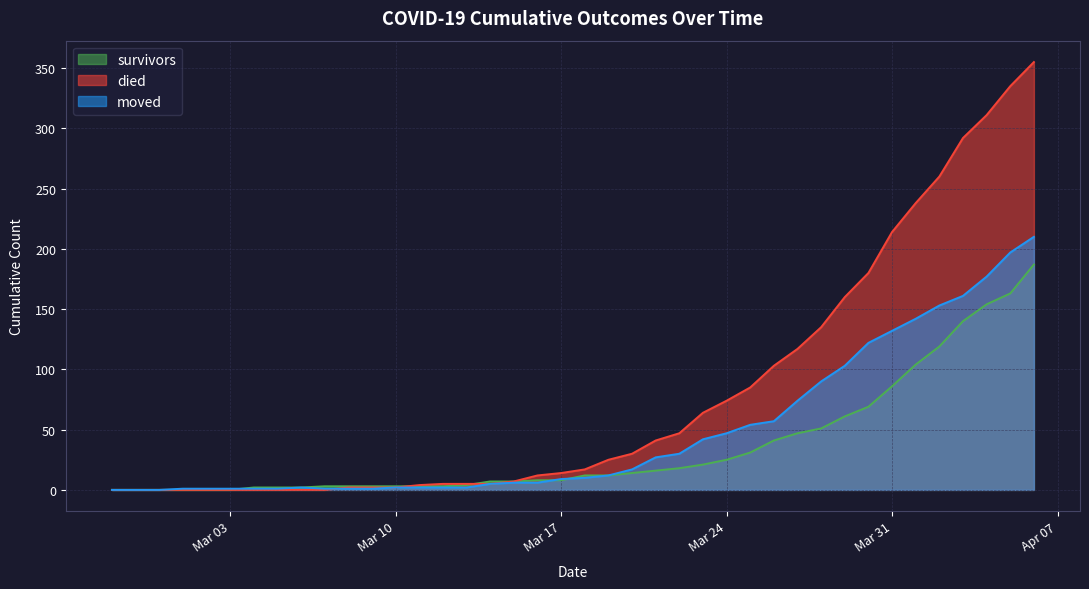

The died series shows 477 at 2020-04-03. True or false?

False